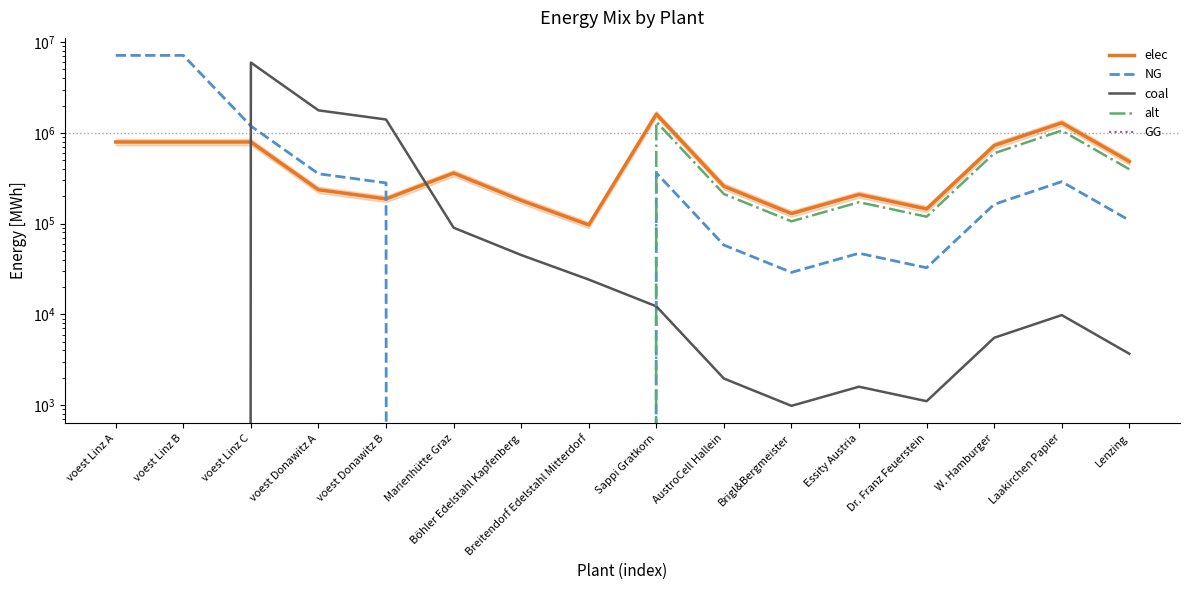

What is the label of the 11th point from the left?

Brigl&Bergmeister